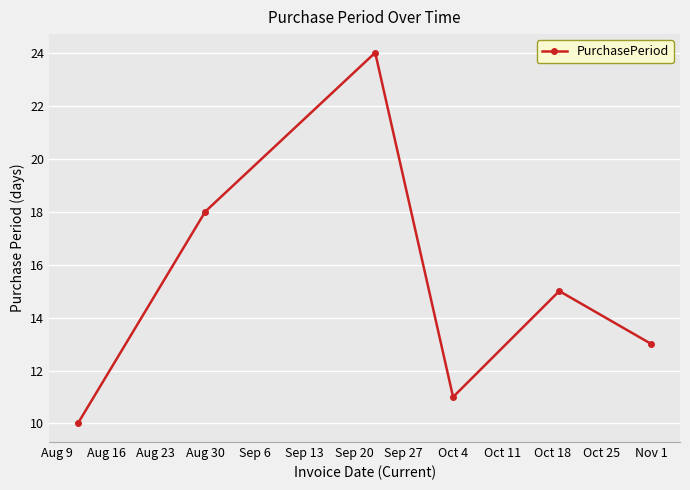

How many lines are shown in the chart?

1